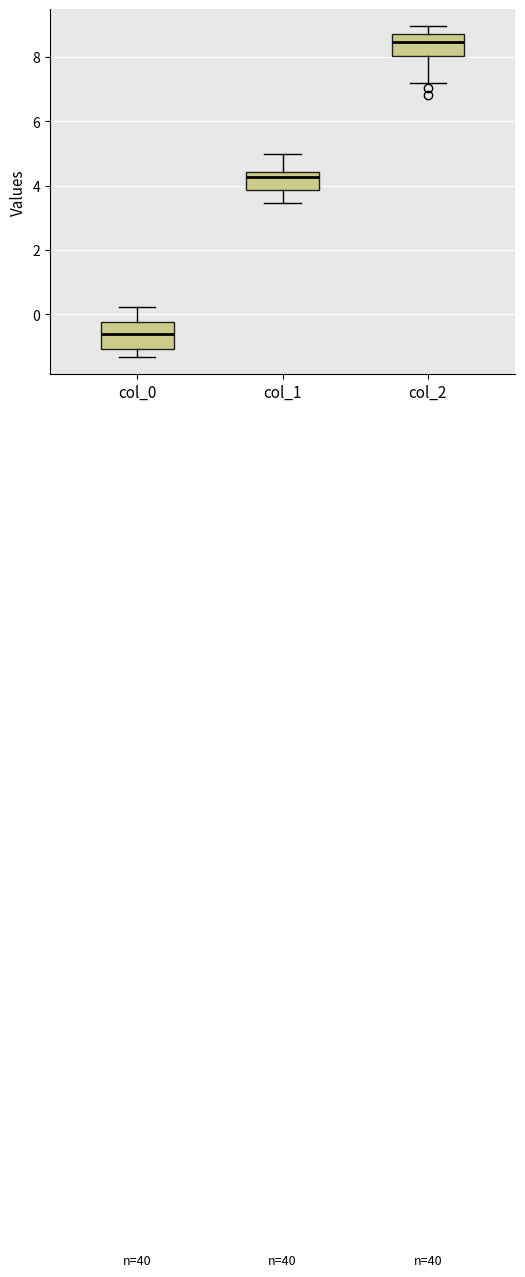

Reading left to right, read every box against the y-axis: the position of its median line, the range the box covers, and the ends of its whiskers. The values are not printed on the chart, so give them approximately, as read against the axis.

col_0: median -0.6, box -1.0 to -0.2, whiskers -1.4 to 0.2
col_1: median 4.2, box 3.8 to 4.4, whiskers 3.4 to 5.0
col_2: median 8.4, box 8.0 to 8.6, whiskers 7.2 to 9.0